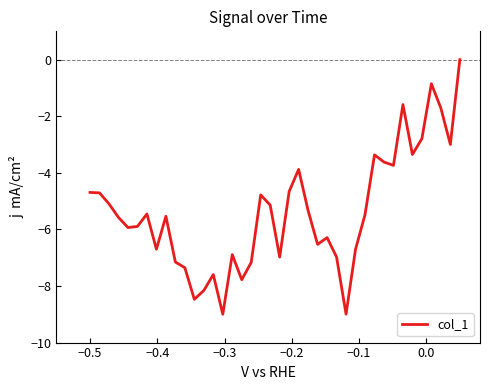

What is the difference between the maximum and minimum values?

9.0